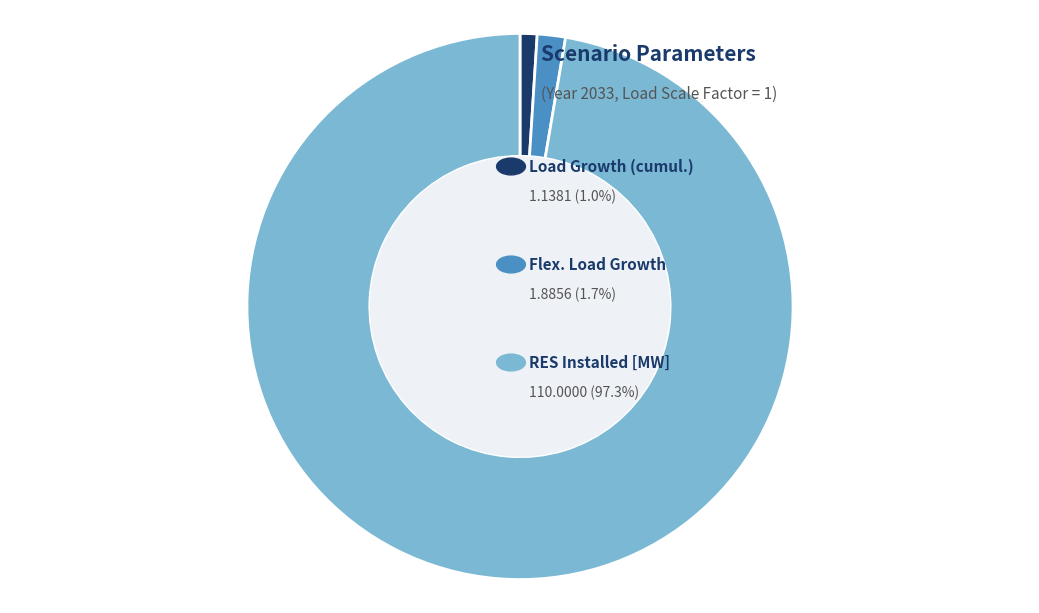

Is there a majority slice in this chart?

Yes